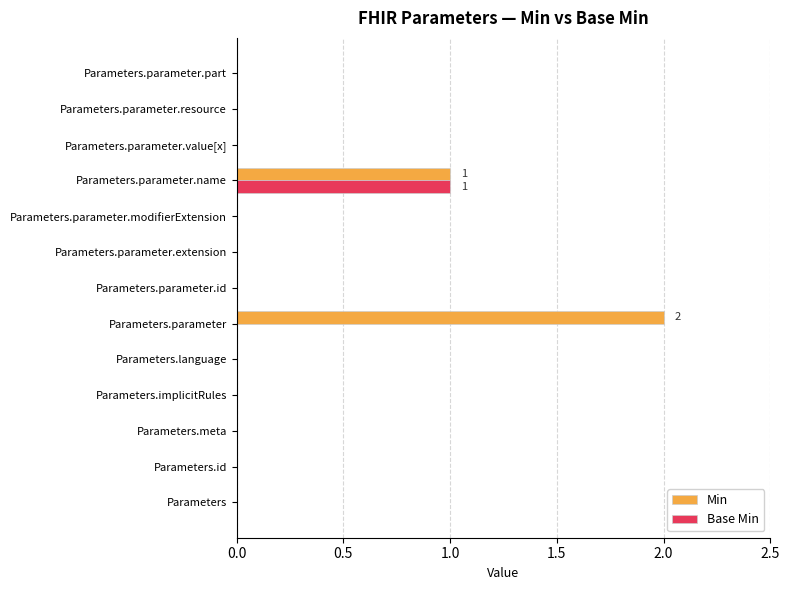

The Base Min series shows 1 at Parameters.id. True or false?

False